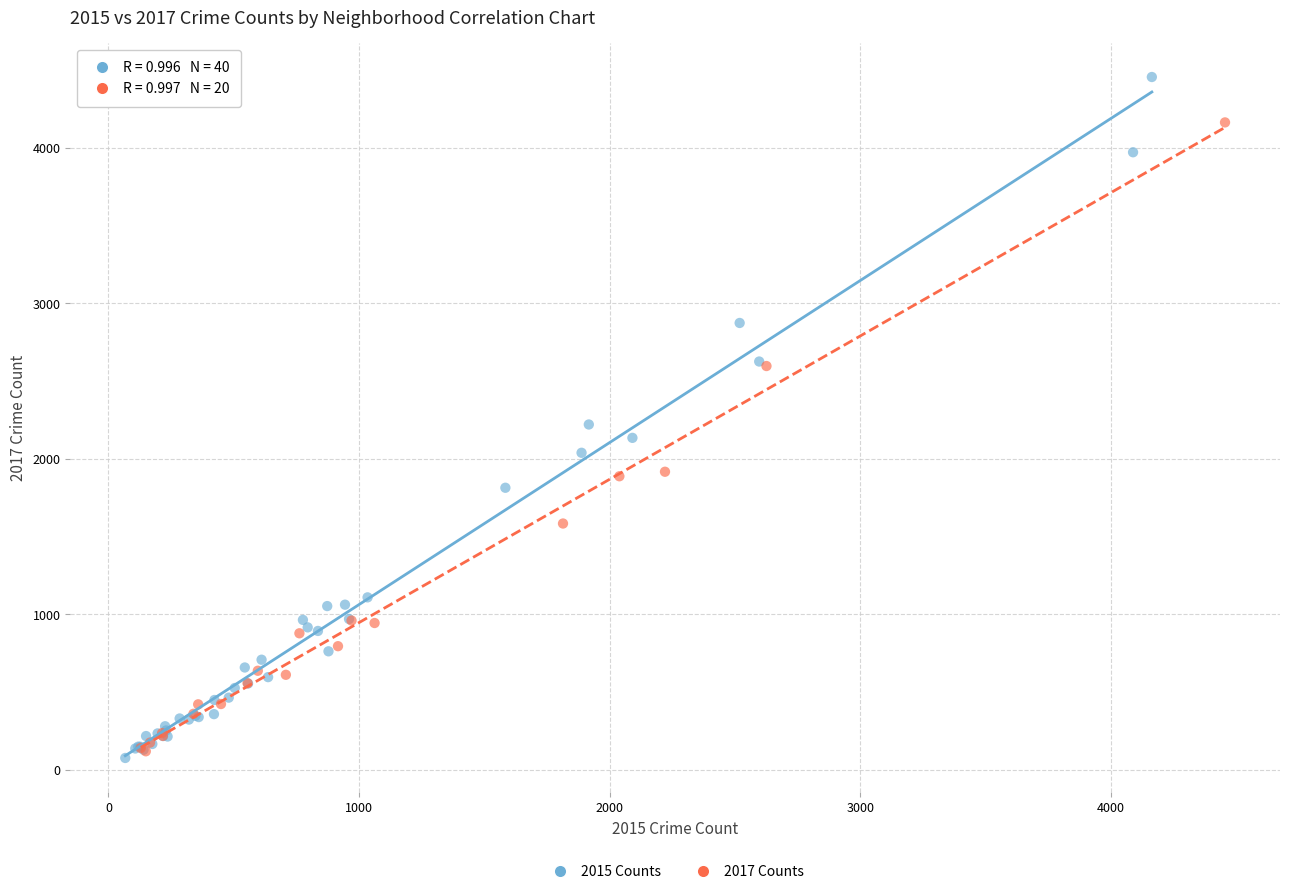

Which series contains the highest Y value?

2015 Counts